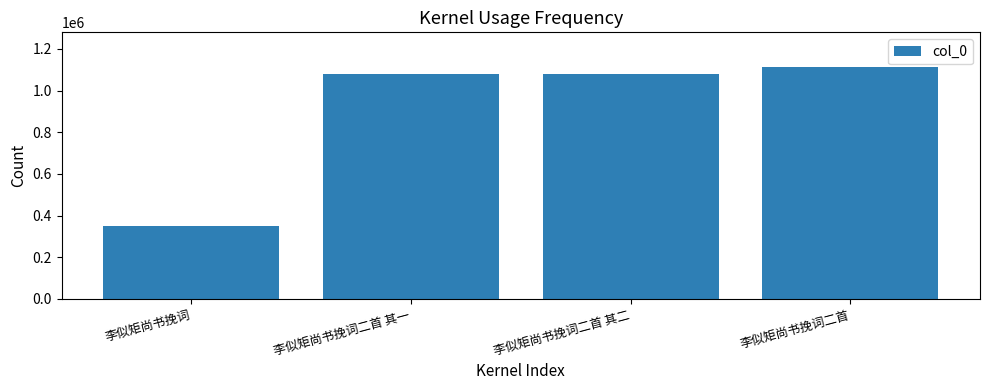

What is the average value?

905657